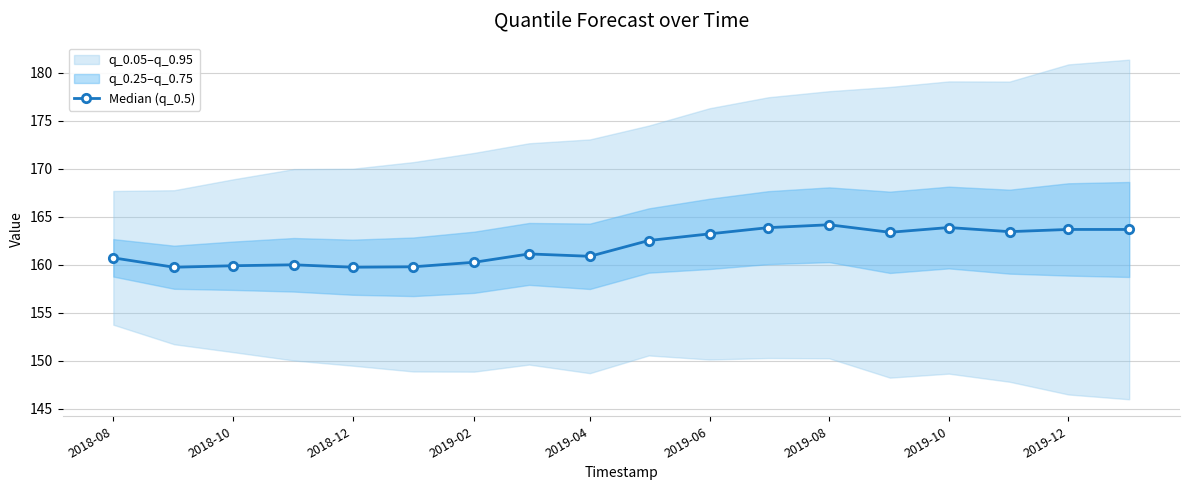

The Median (q_0.5) series shows 79.8 at 2019-06. True or false?

False